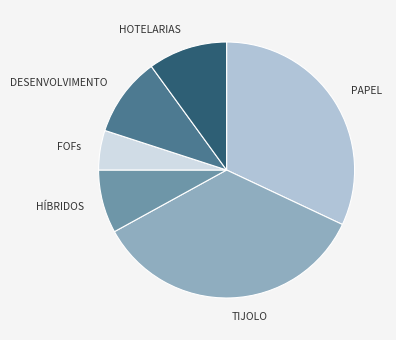

Which slice is the largest?

TIJOLO